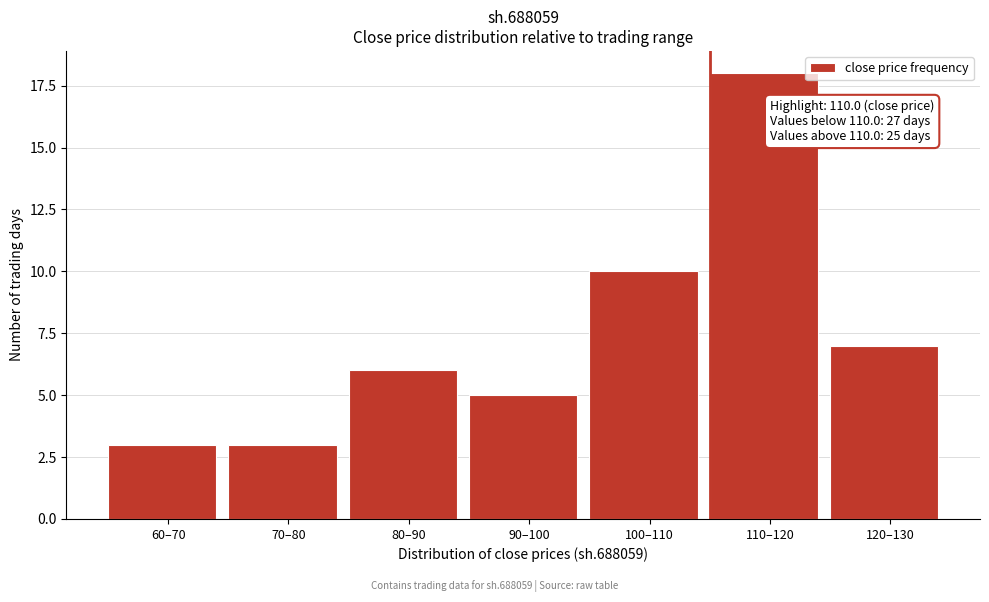

Reading left to right, transcribe all the data shown in this chart.

60–70=3	70–80=3	80–90=6	90–100=5	100–110=10	110–120=18	120–130=7